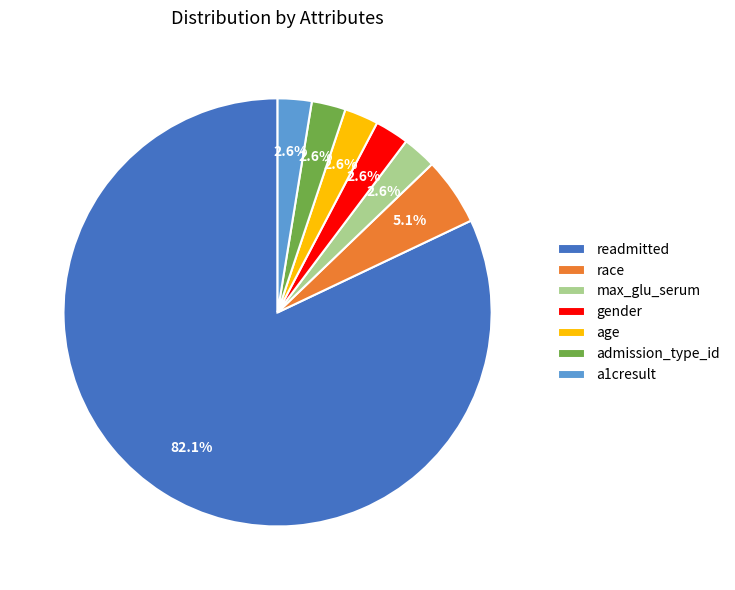

Count the number of slices in the pie.

7